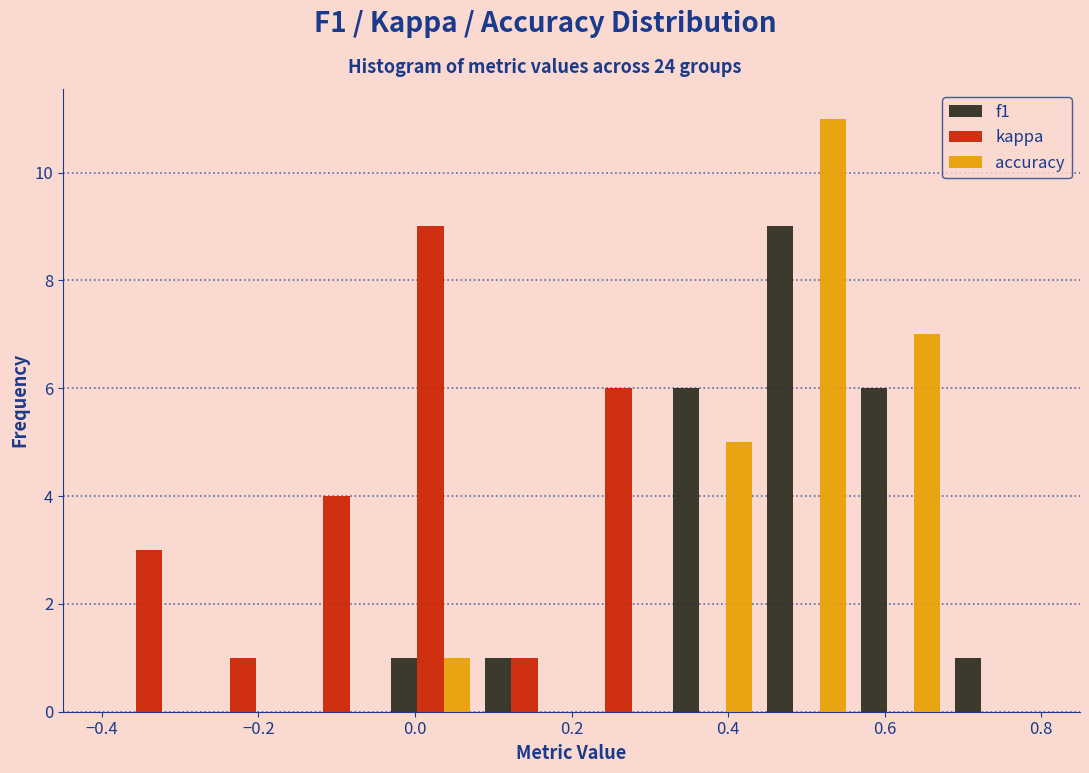

What is the height of the f1 bar covering 0.44 to 0.56 on the x-axis? The values are not printed on the chart, so give them approximately, as read against the axis.

9